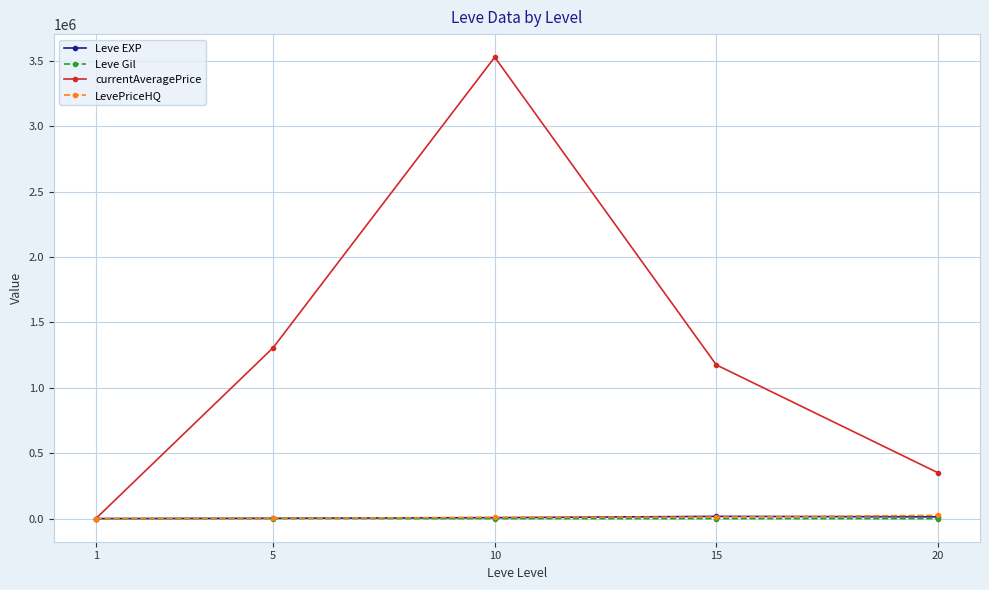

Which series has the largest range (max minus min)?

currentAveragePrice